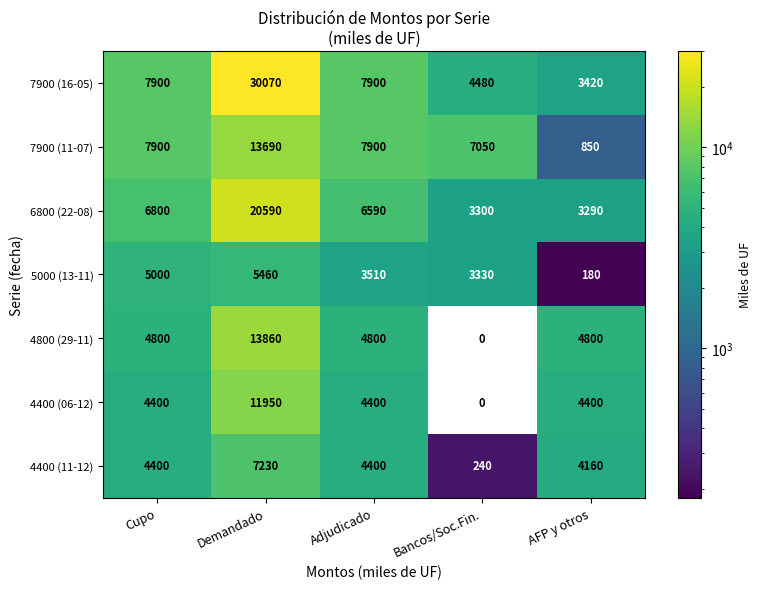

The value of 4400 (11-12) at Bancos/Soc.Fin. is 240. True or false?

True